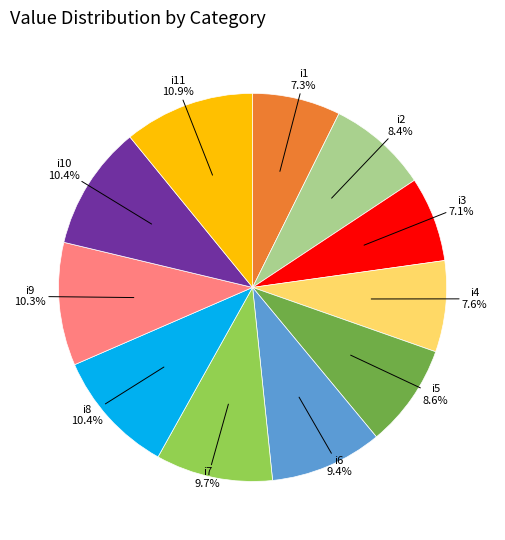

Does any single category account for the majority?

No